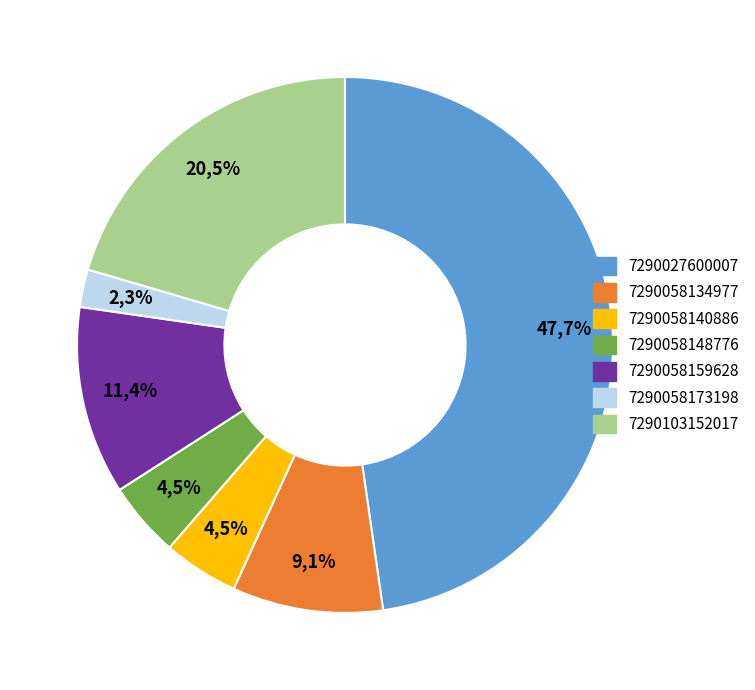

To the nearest percent, what is the combined percentage of 7290027600007 and 7290103152017?

68%